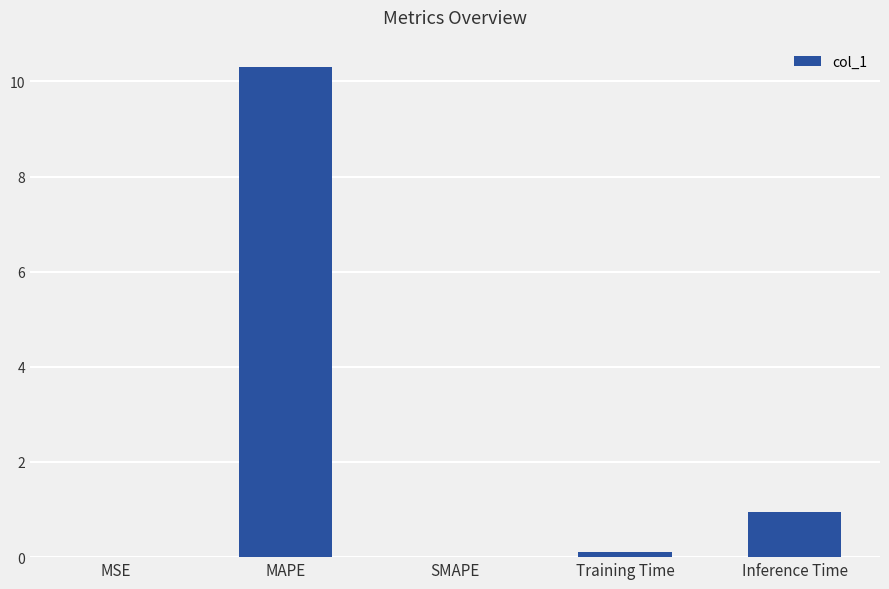

What is the average value?

2.3